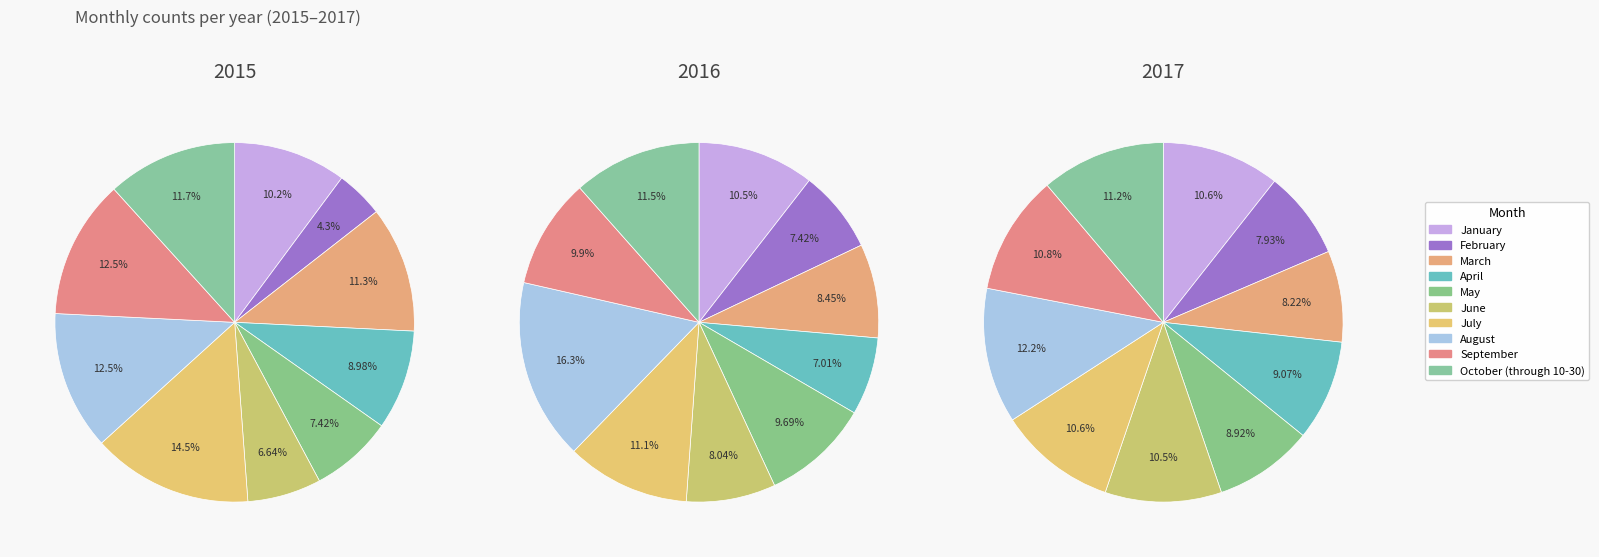

Is there a majority slice in this chart?

No